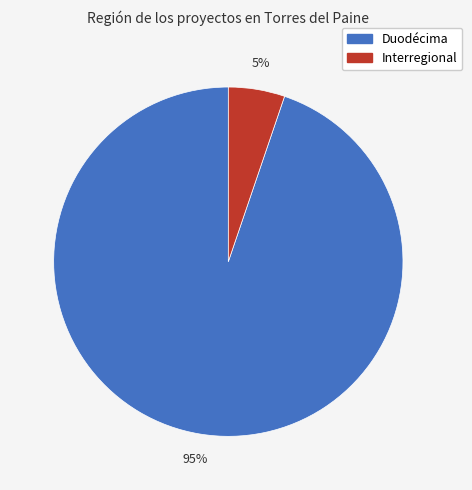

Combined, do Duodécima and Interregional account for over 50%?

Yes